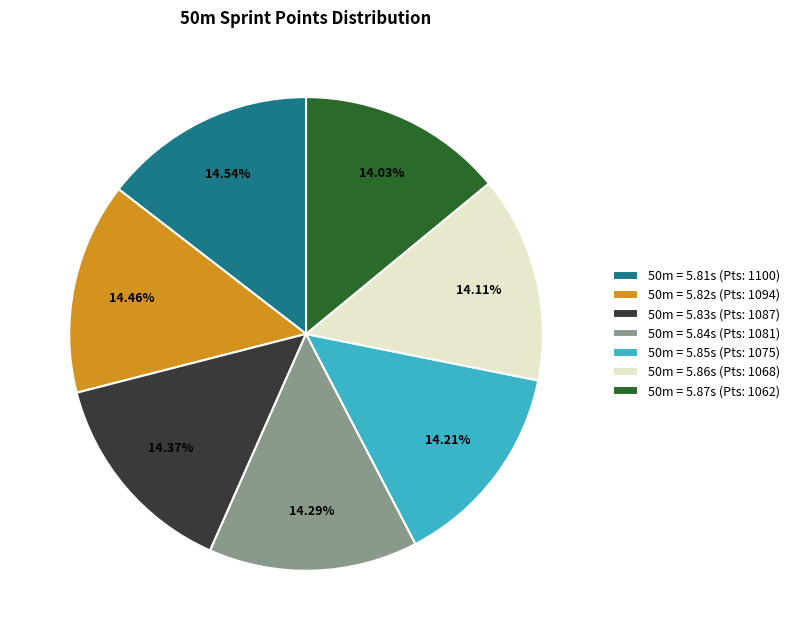

Do 50m = 5.86s (Pts: 1068) and 50m = 5.85s (Pts: 1075) together represent more than half of the pie?

No